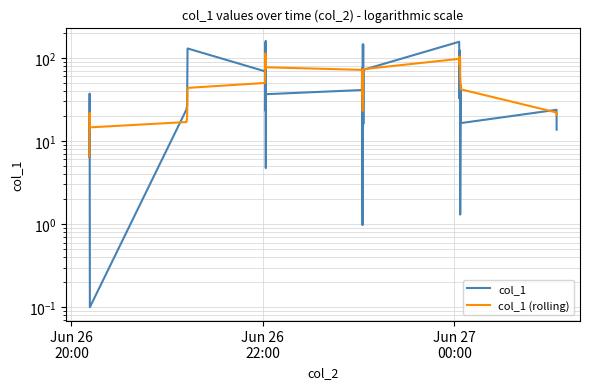

What is the difference between the maximum and minimum values in the col_1 series?

159.8